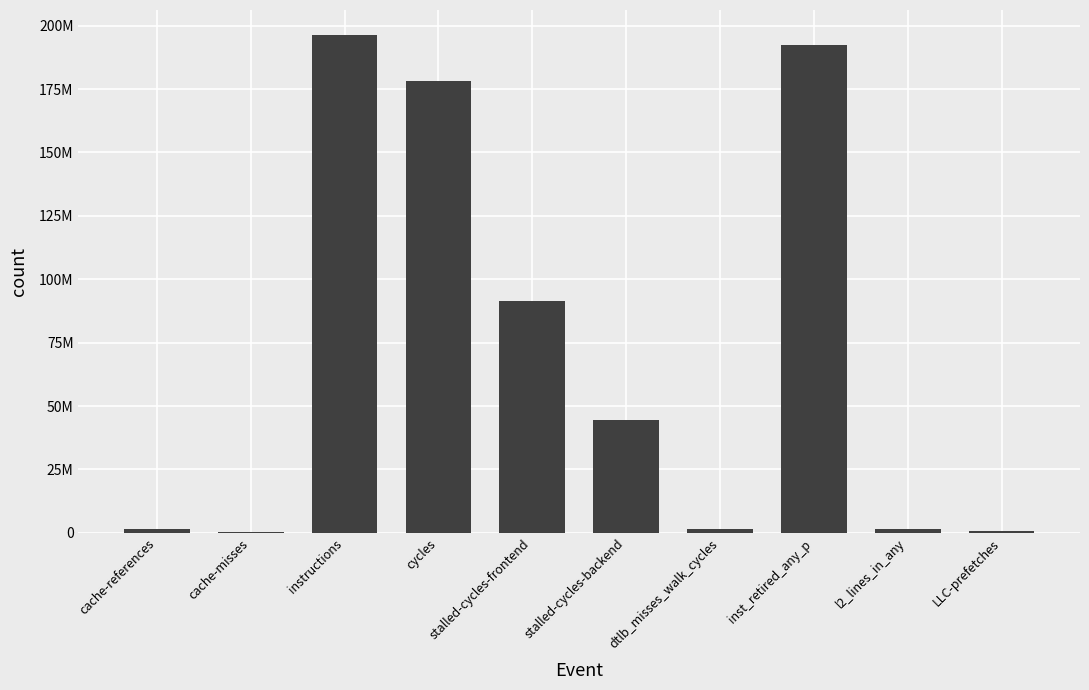

Is it true that the value at cycles is 122454395?

False